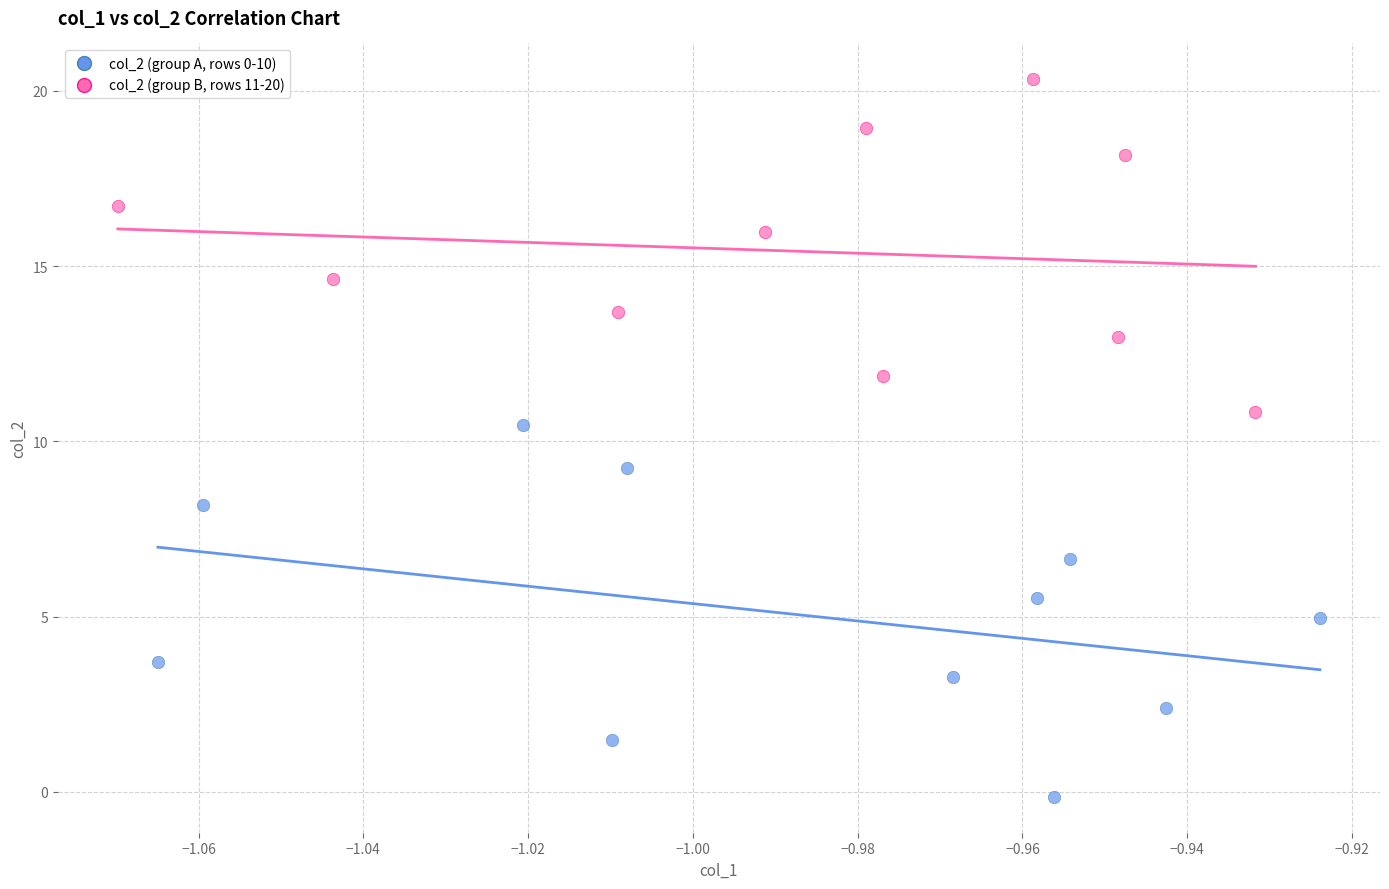

Which series contains the highest Y value?

col_2 (group B, rows 11-20)